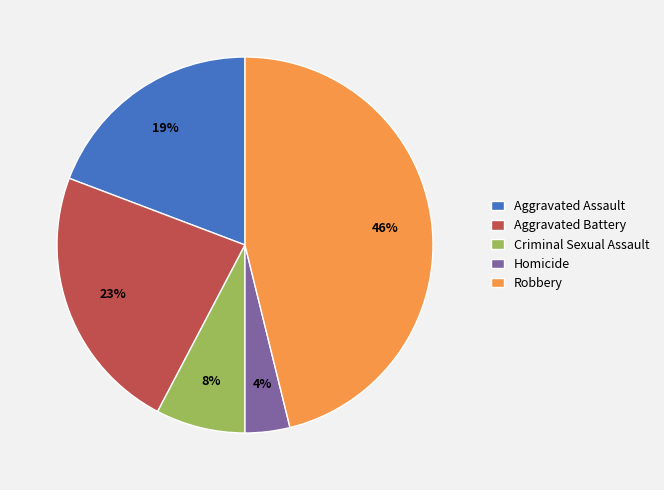

Between Criminal Sexual Assault and Homicide, which is larger?

Criminal Sexual Assault